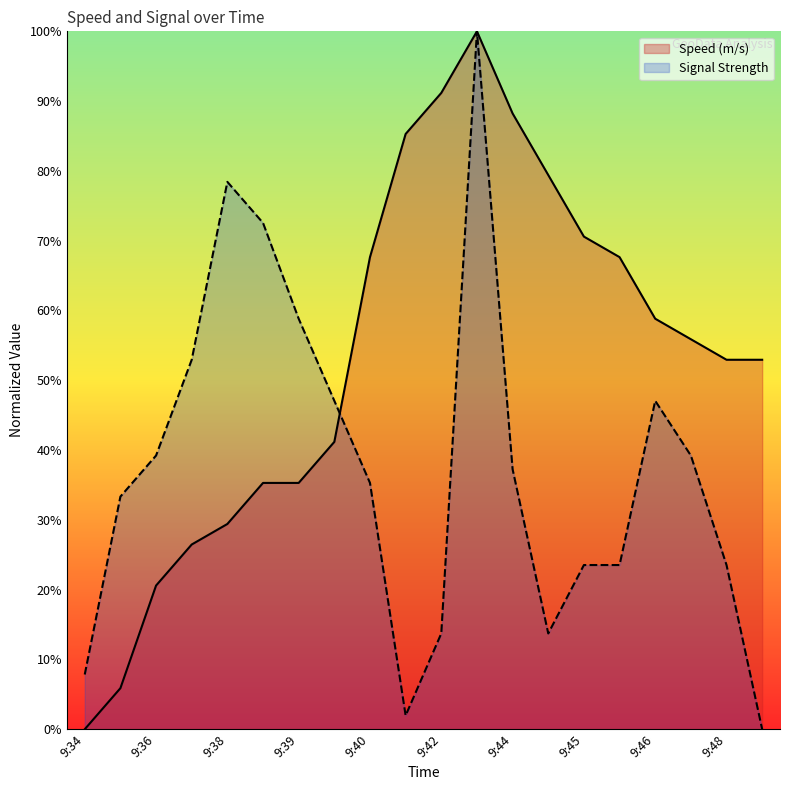

At which category does Speed (m/s) reach its first local peak?

9:43